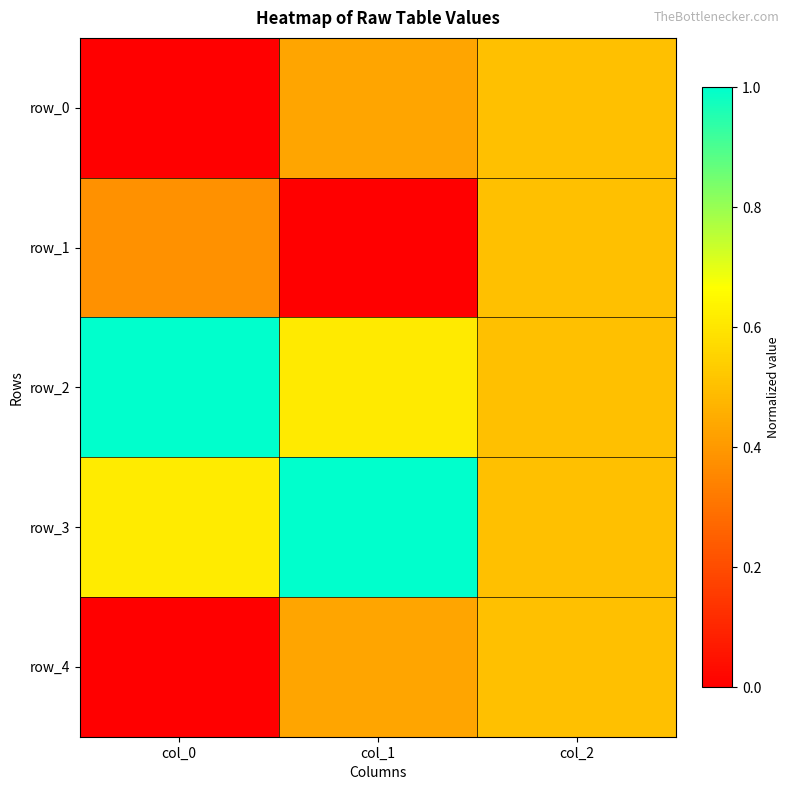

What is the total value across all series at col_2?

2.5